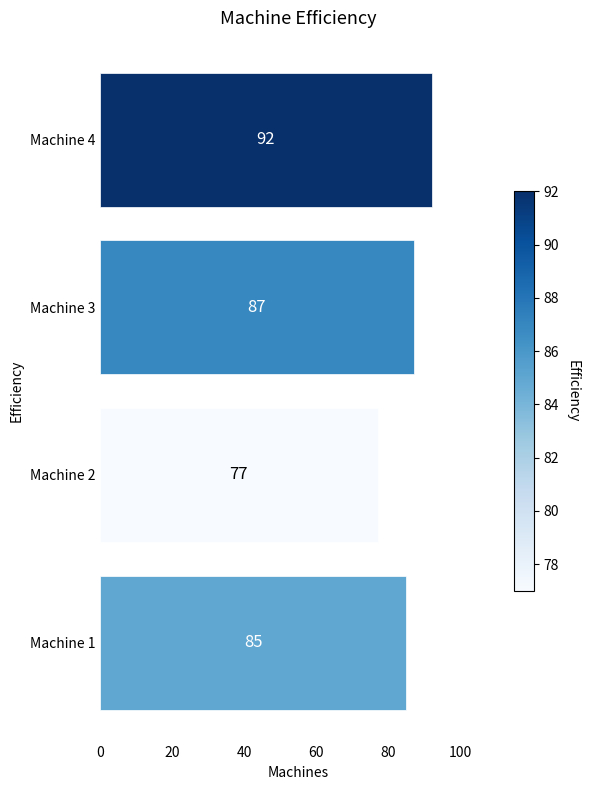

Rank the categories by value from highest to lowest.

Machine 4, Machine 3, Machine 1, Machine 2